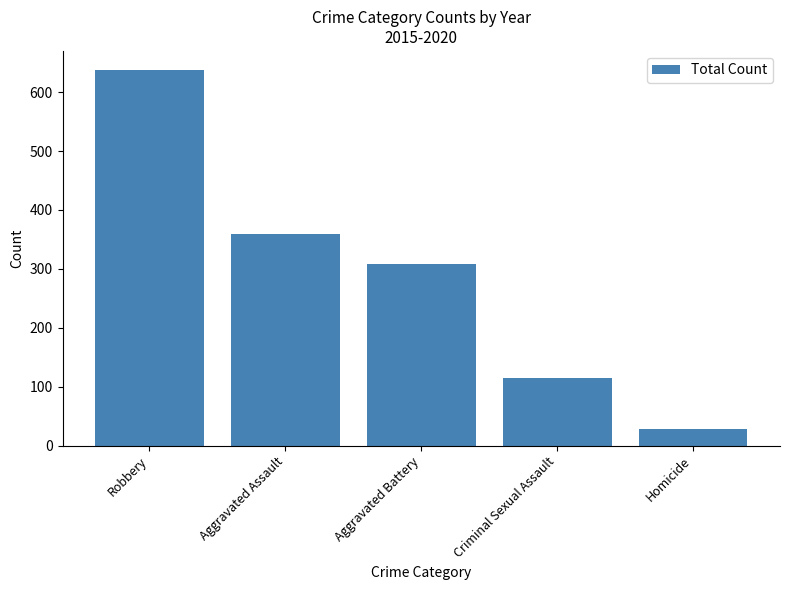

What is the smallest value displayed?

28